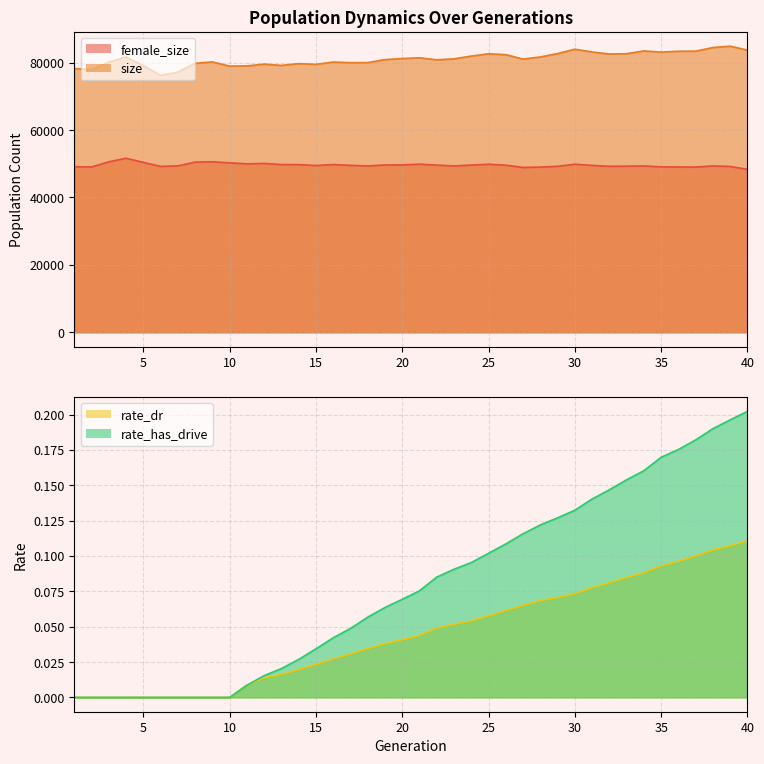

Rank the series by their maximum value, from lowest to highest.

rate_dr, rate_has_drive, female_size, size